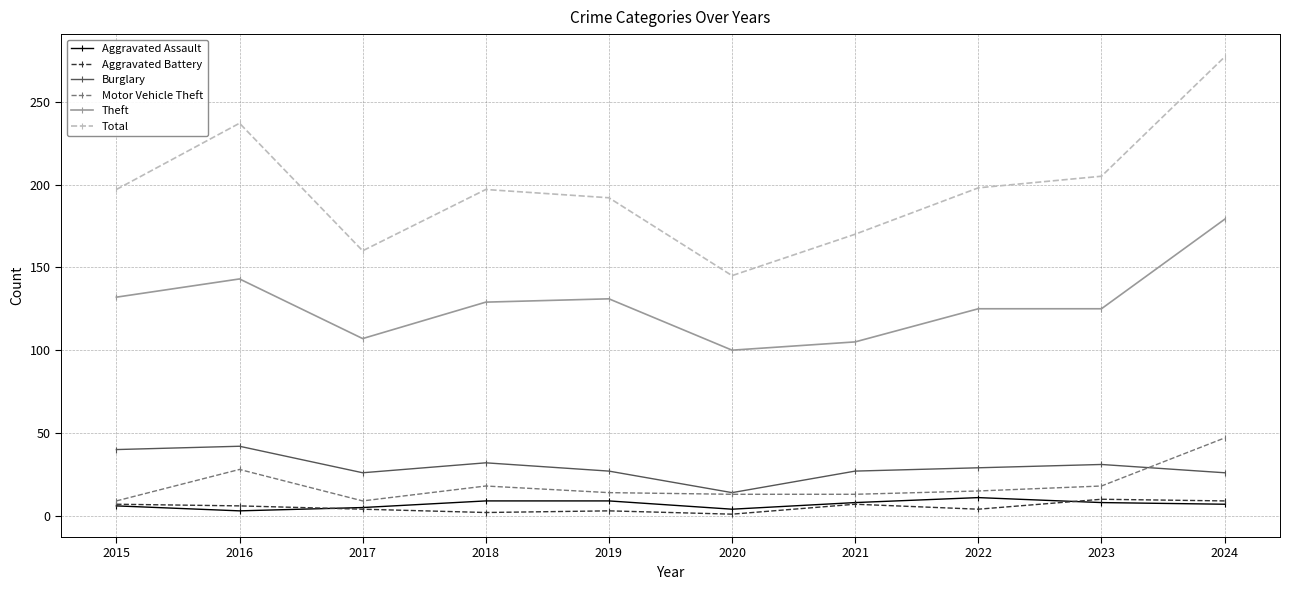

What value does the Theft series have at 2021?

105